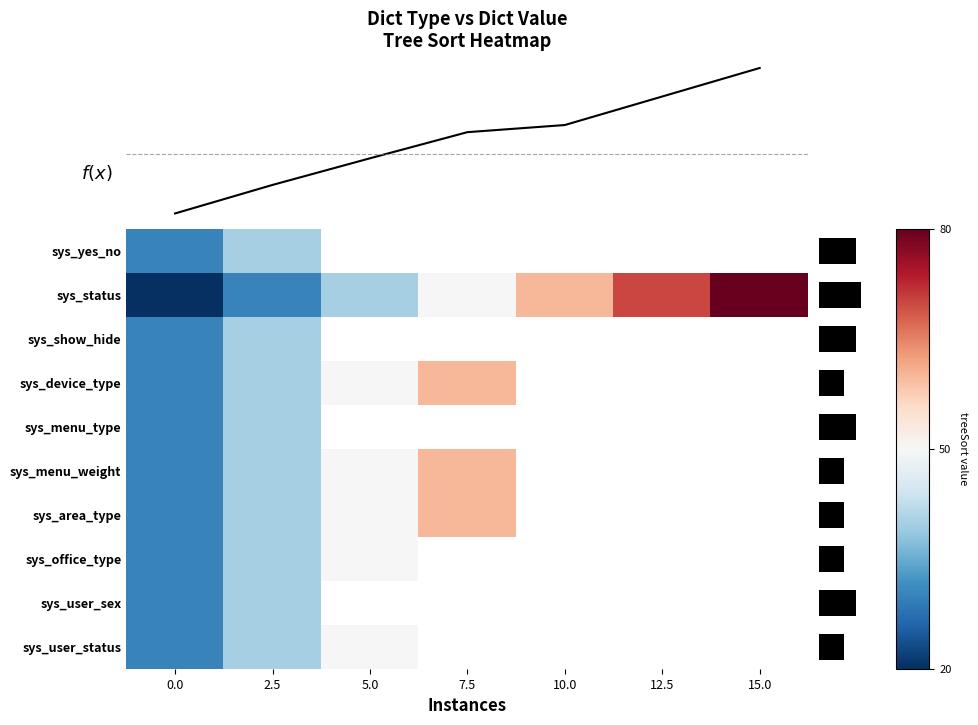

List the series in order of their peak value, lowest first.

sys_yes_no, sys_show_hide, sys_menu_type, sys_user_sex, sys_office_type, sys_user_status, sys_device_type, sys_menu_weight, sys_area_type, sys_status, f(x)